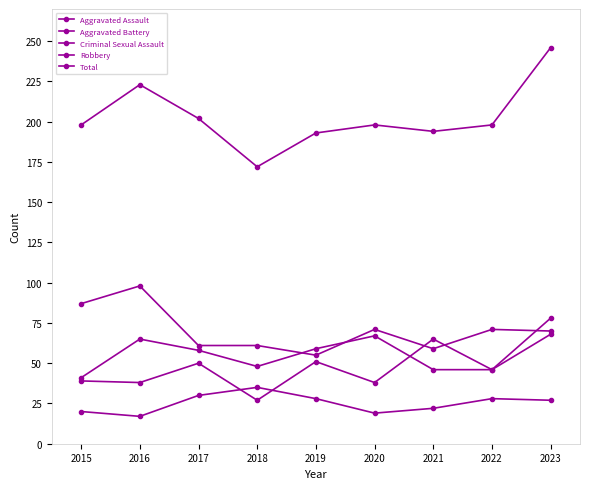

What is the average value of the Aggravated Battery series?

55